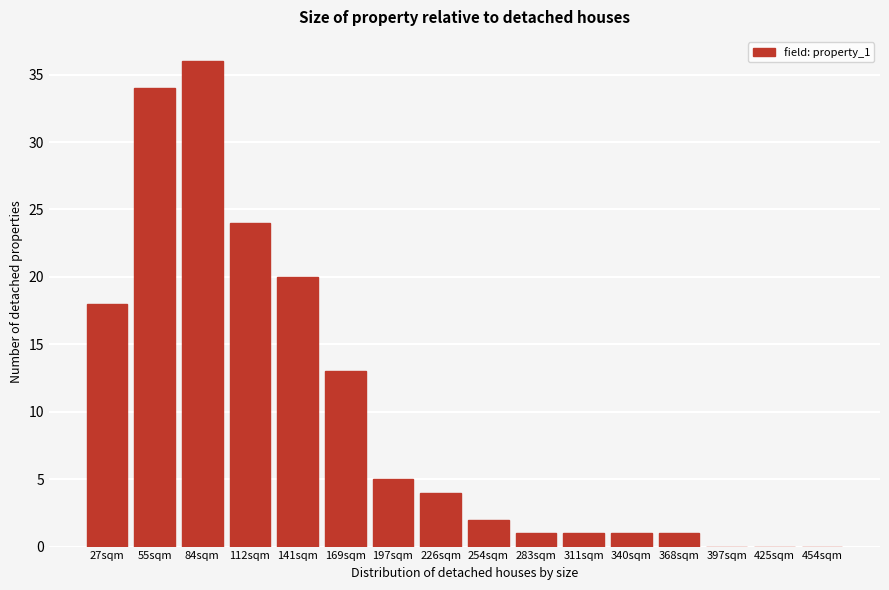

Reading left to right, list all the values displayed in this chart.

27sqm=18	55sqm=34	84sqm=36	112sqm=24	141sqm=20	169sqm=13	197sqm=5	226sqm=4	254sqm=2	283sqm=1	311sqm=1	340sqm=1	368sqm=1	397sqm=0	425sqm=0	454sqm=0